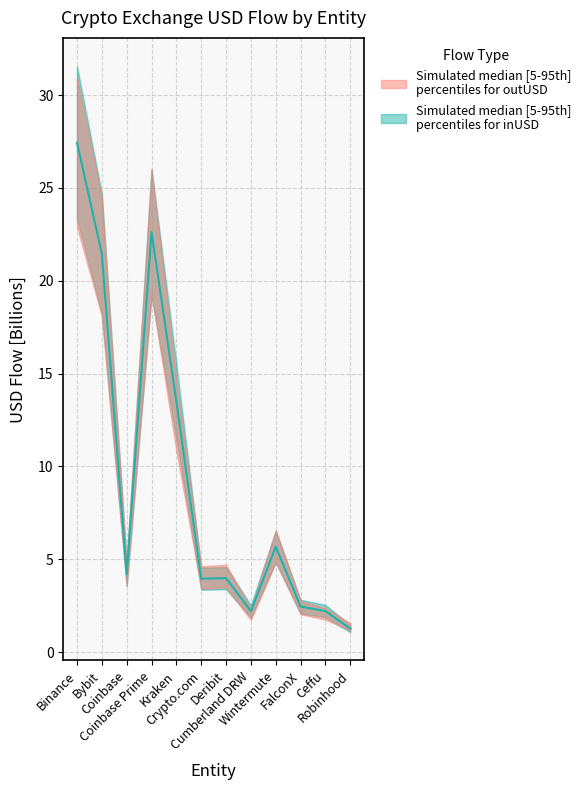

The value at Coinbase Prime is 14.9. True or false?

False